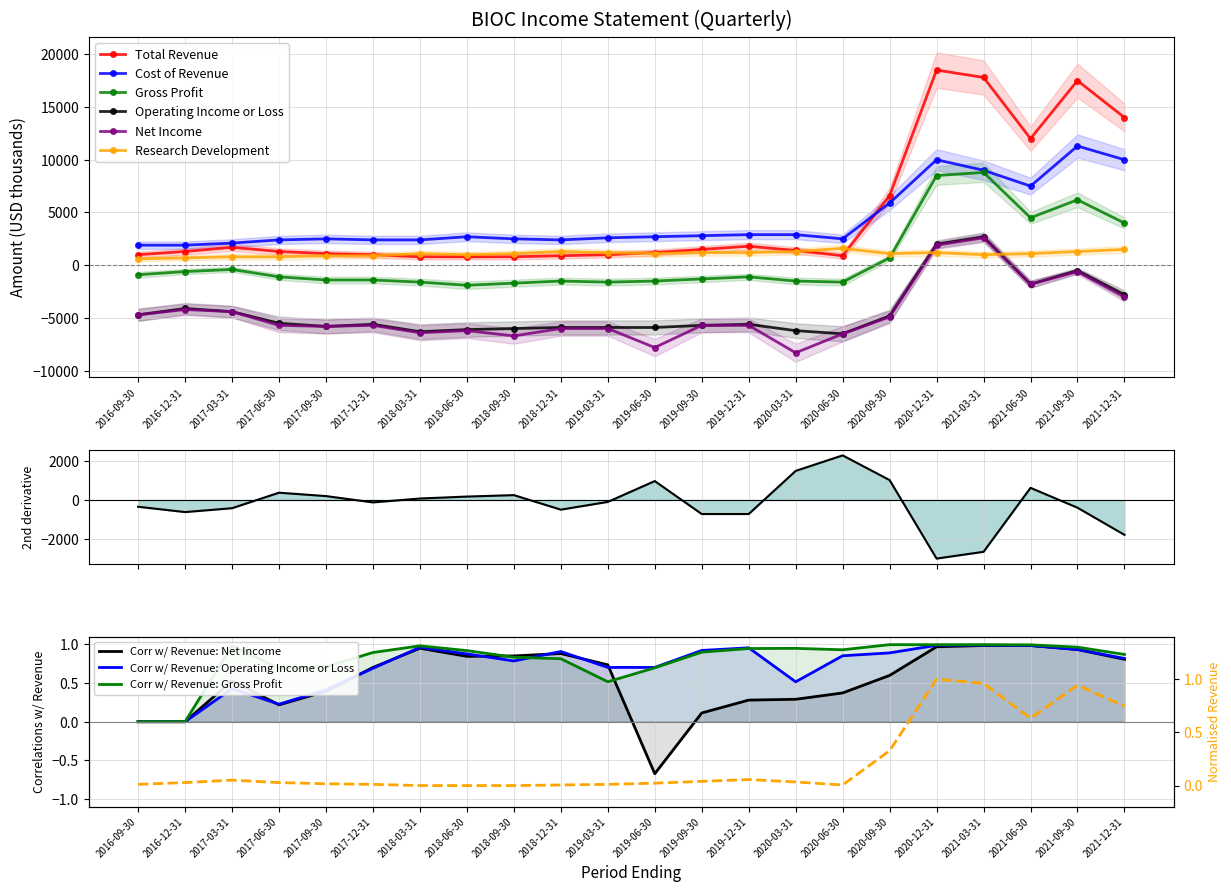

At which category does Gross Profit reach its first local peak?

2017-03-31